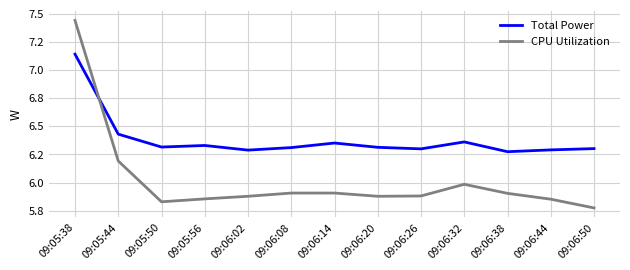

What is the sum of all CPU Utilization values?

78.3